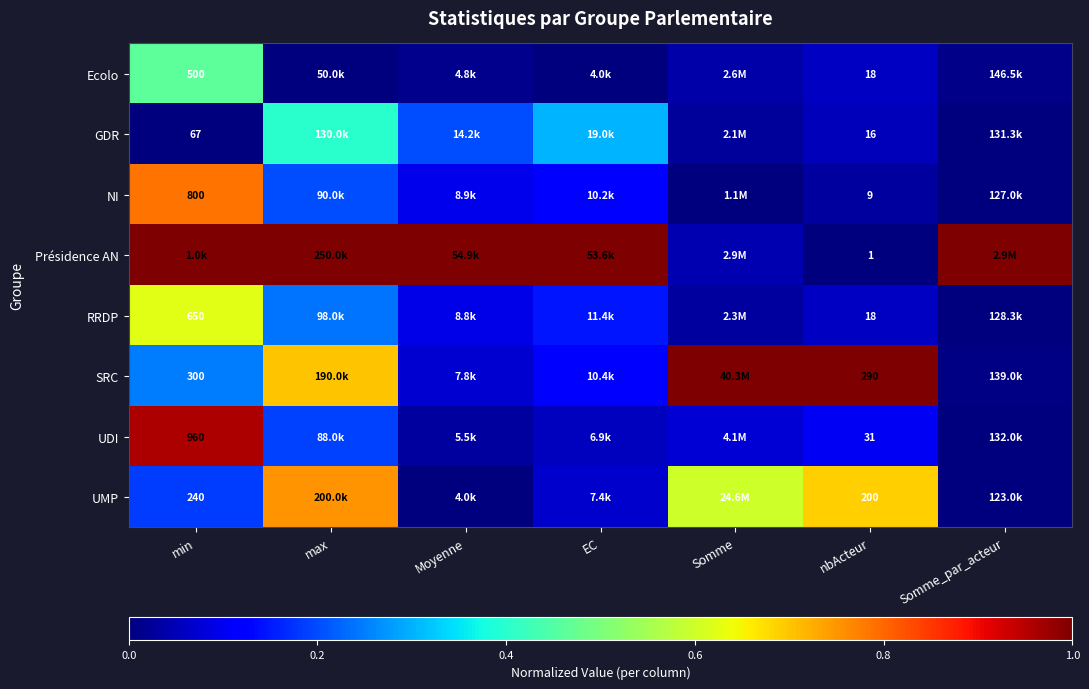

The value of UMP at max is 0.3. True or false?

False